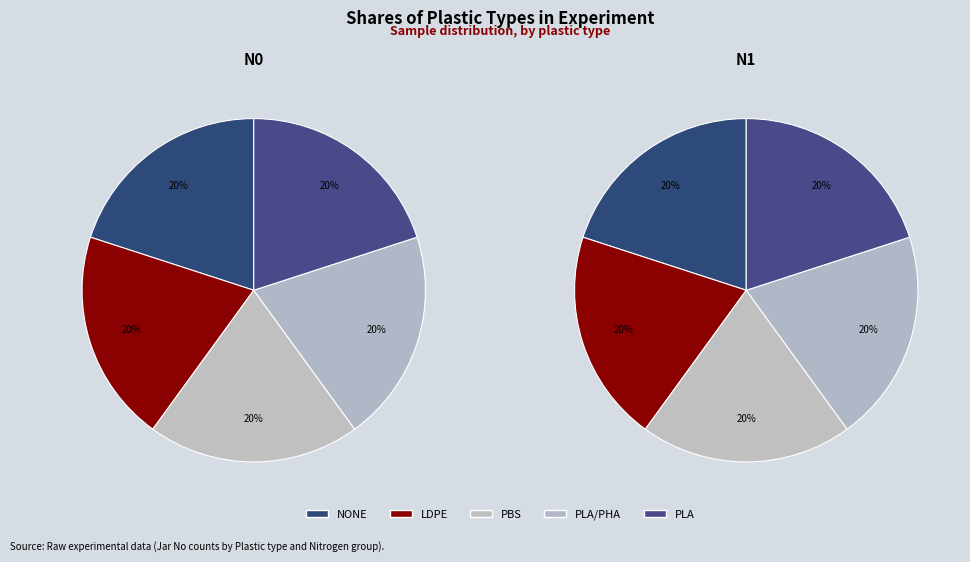

How many segments does this pie chart have?

5